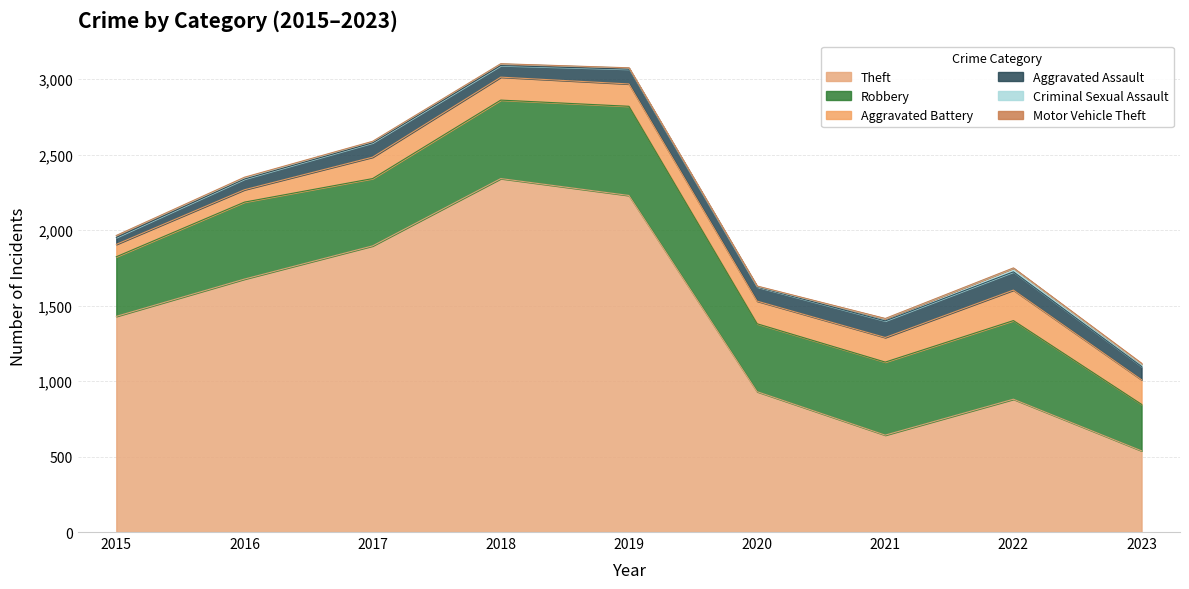

Is it true that Theft equals 1429 at 2015?

True